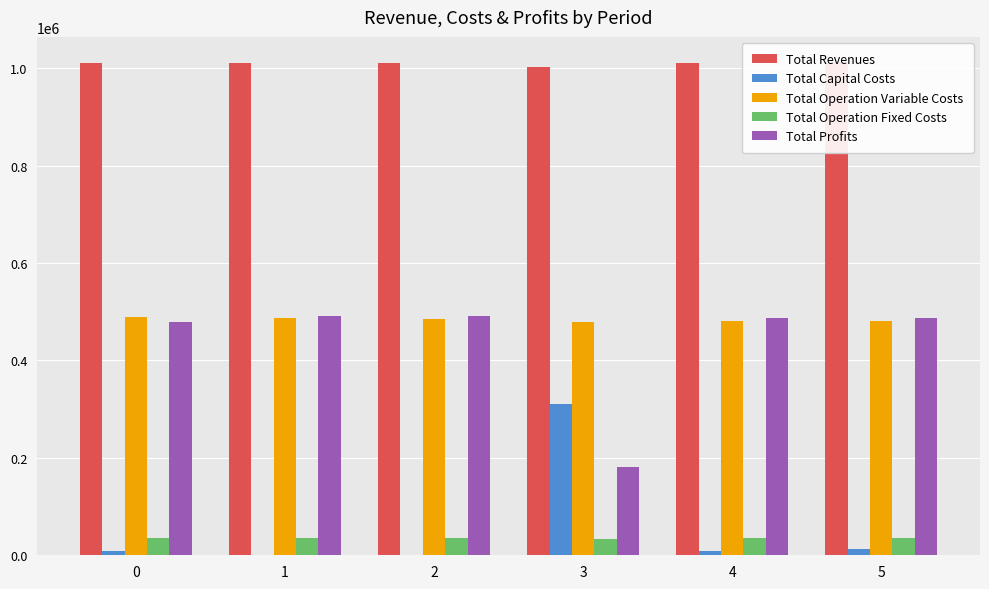

What is the maximum value shown in the chart?

1013548.7